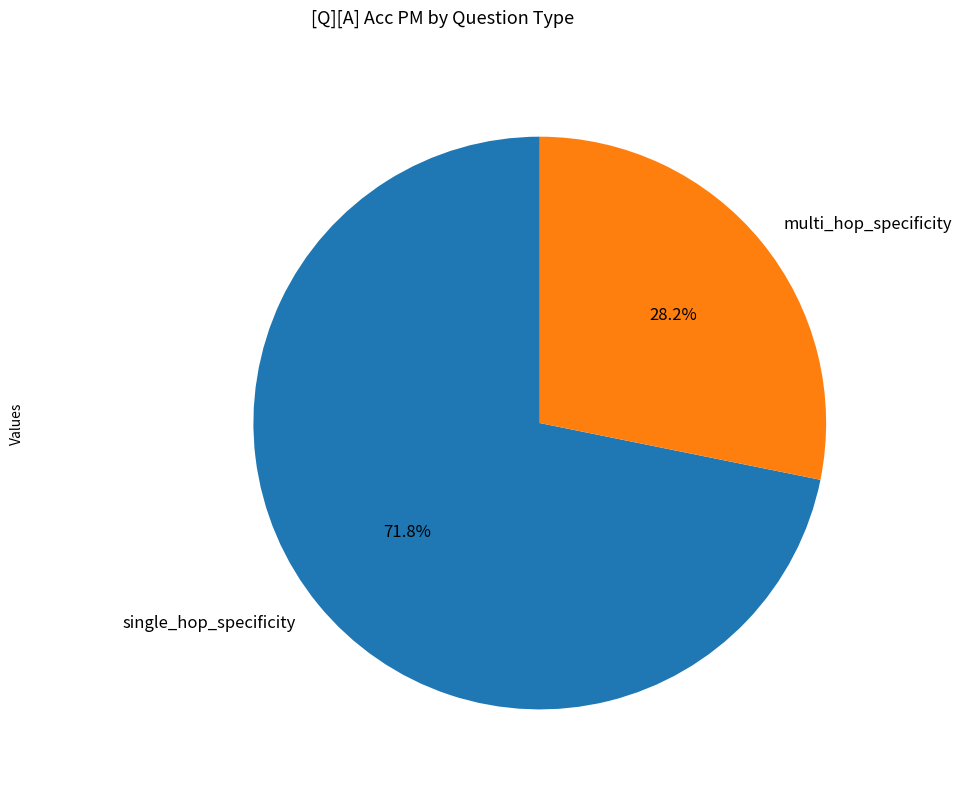

What is the majority slice?

single_hop_specificity